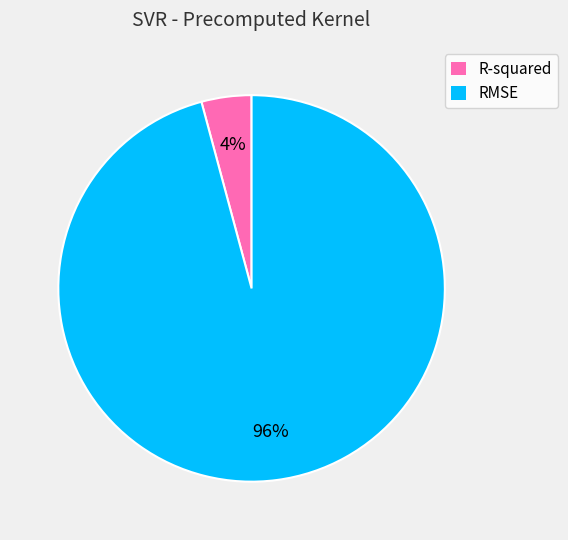

To the nearest percent, what is the combined percentage of R-squared and RMSE?

100%